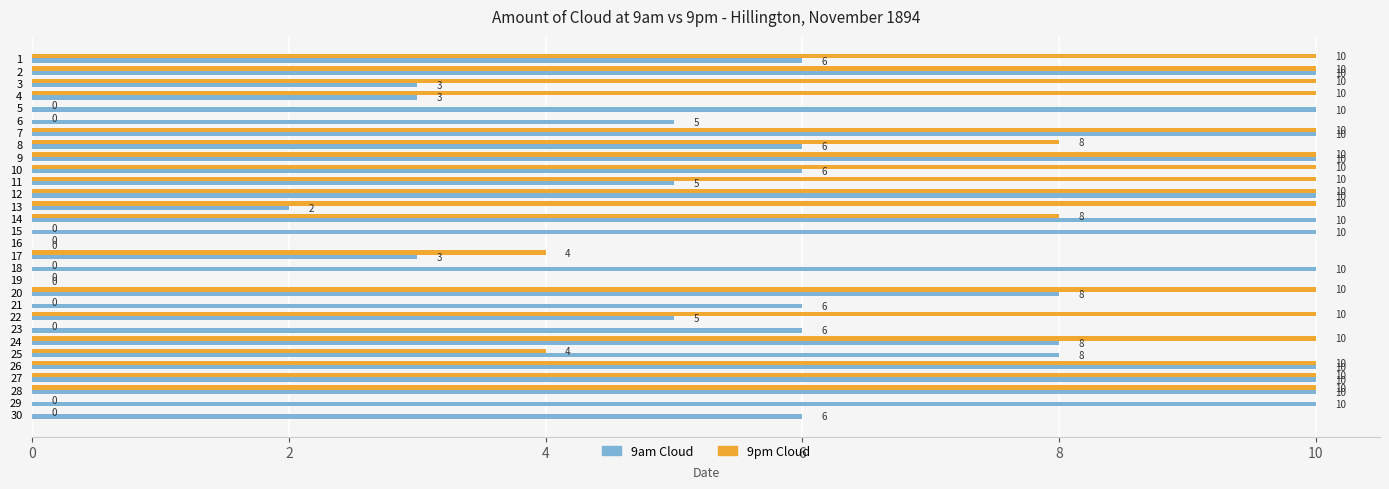

What is the average value of the 9pm Cloud series?

6